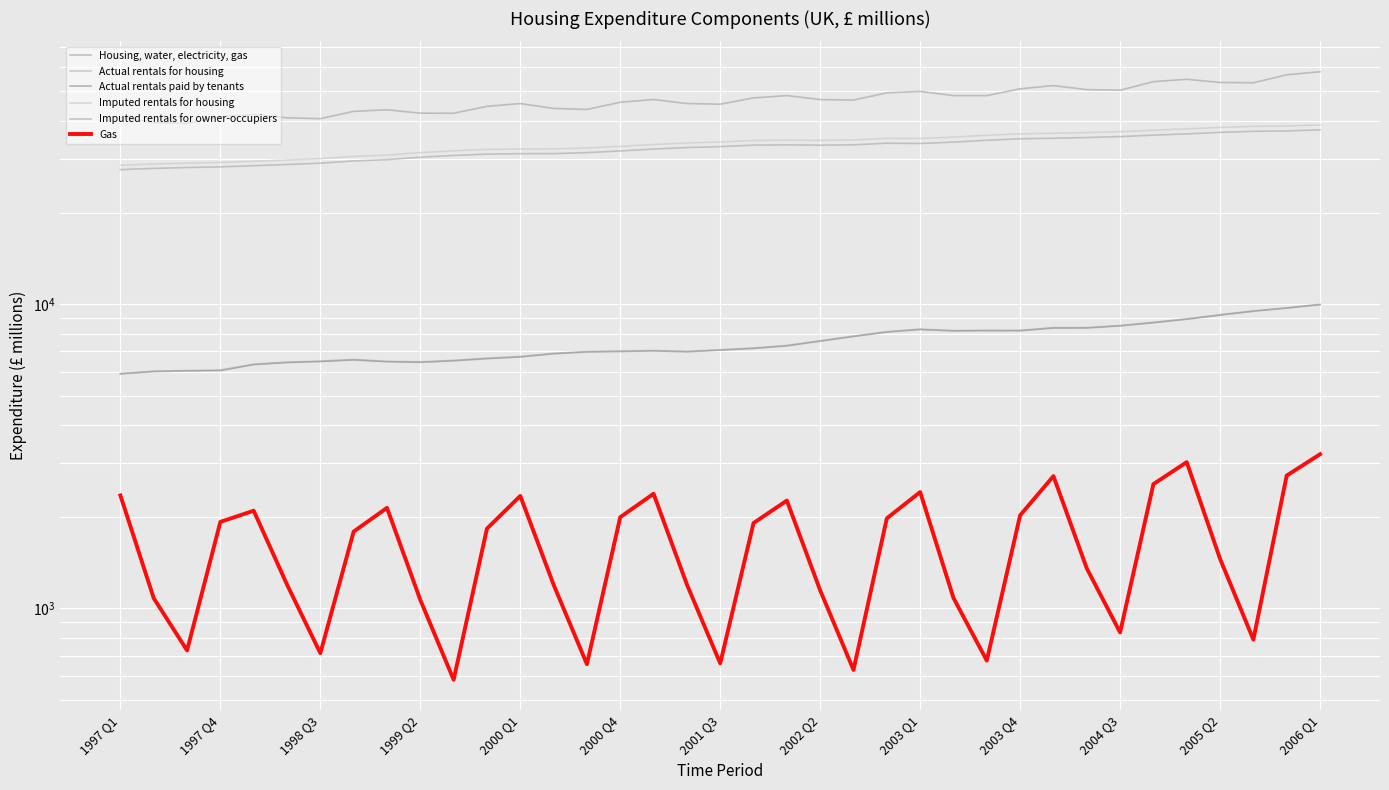

Rank the series by their maximum value, from highest to lowest.

Housing, water, electricity, gas, Imputed rentals for housing, Imputed rentals for owner-occupiers, Actual rentals for housing, Actual rentals paid by tenants, Gas